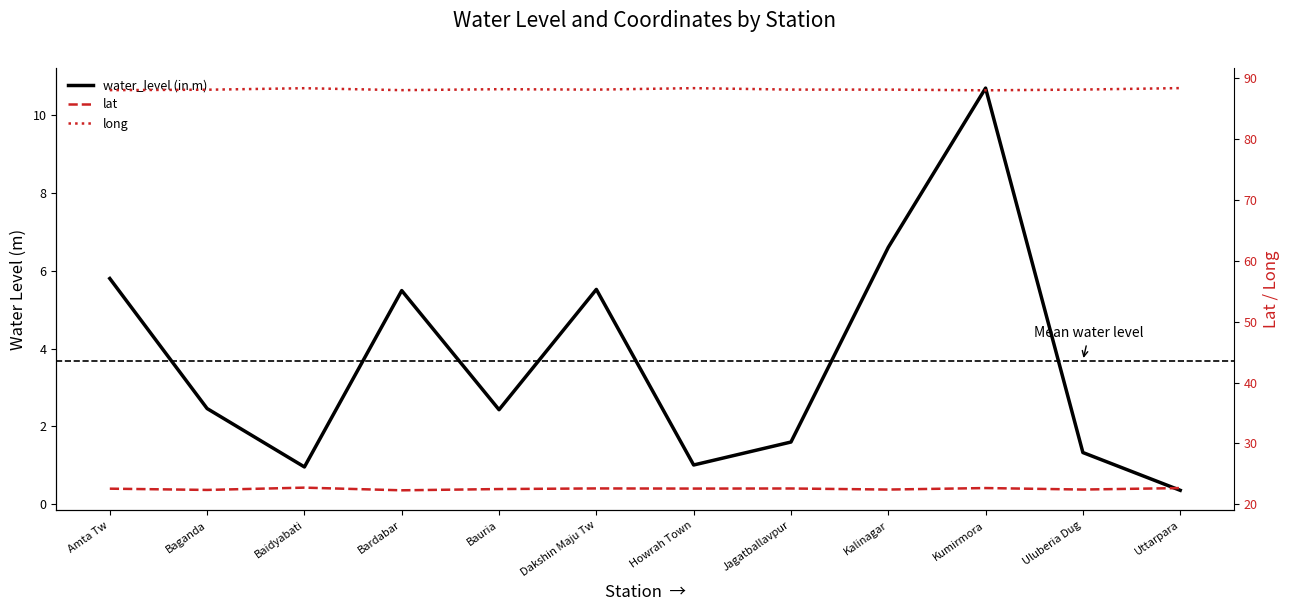

How many lines are shown in the chart?

3